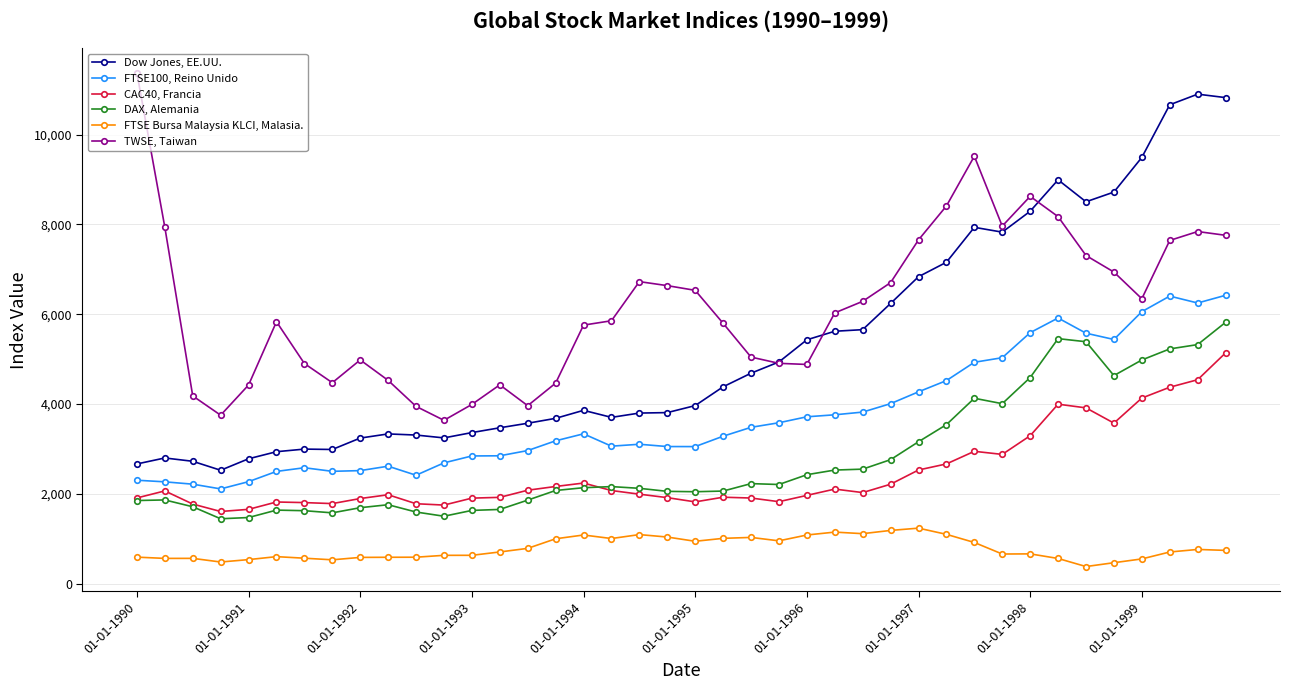

What is the minimum value shown in the chart?

382.5